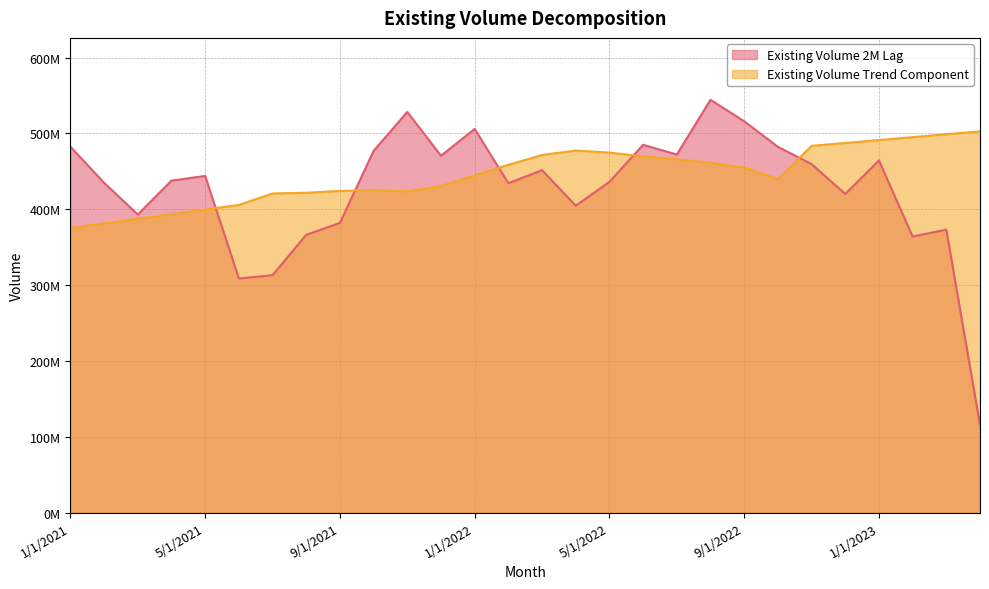

How many distinct data groups are displayed?

2